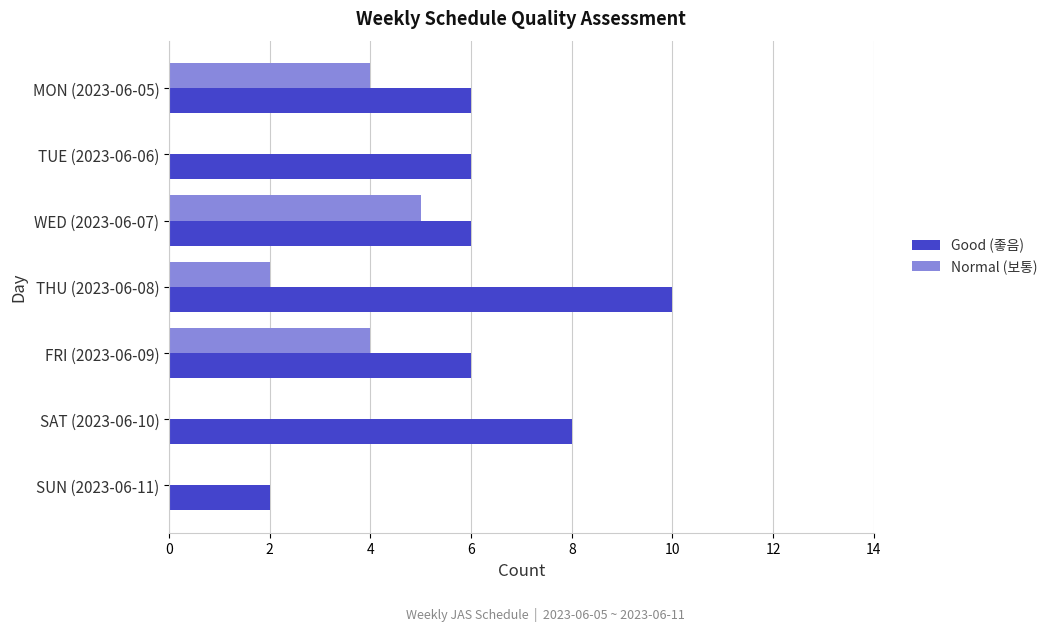

How many categories are shown in the chart?

7